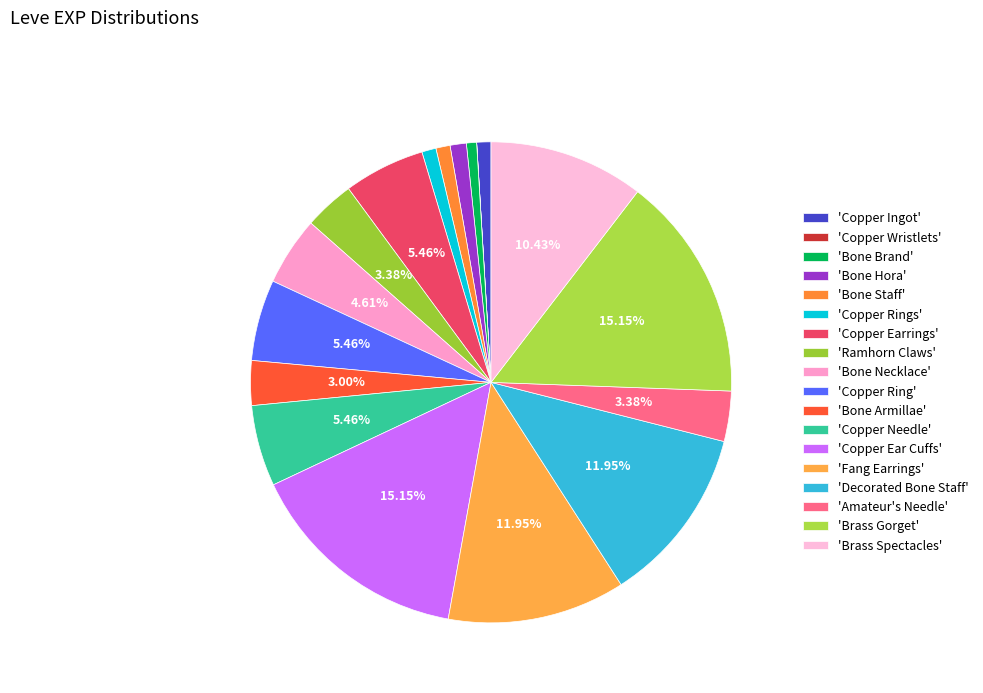

Is there any slice that represents more than half of the pie?

No